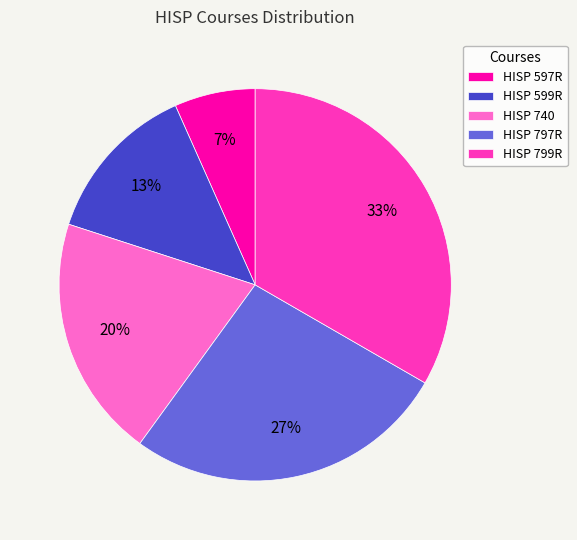

How many segments does this pie chart have?

5